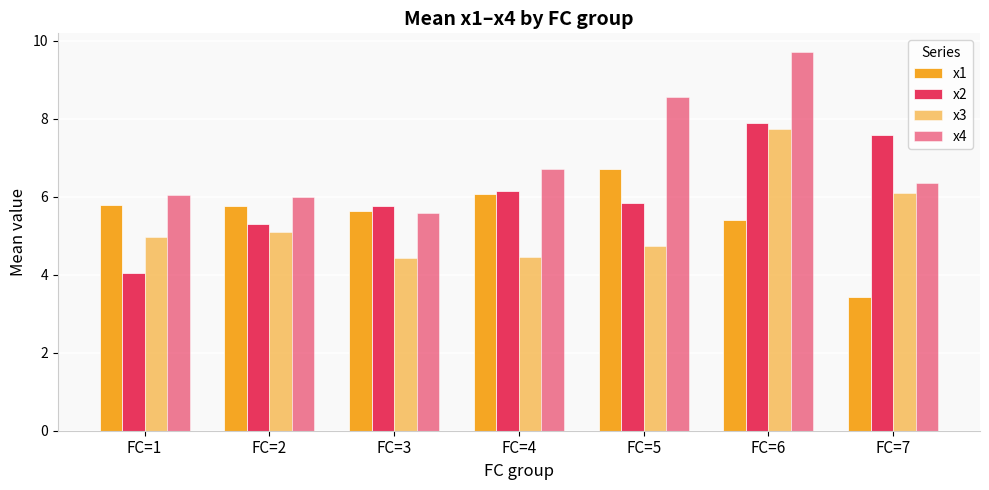

What is the difference between the second highest and minimum values in the x3 series?

1.7